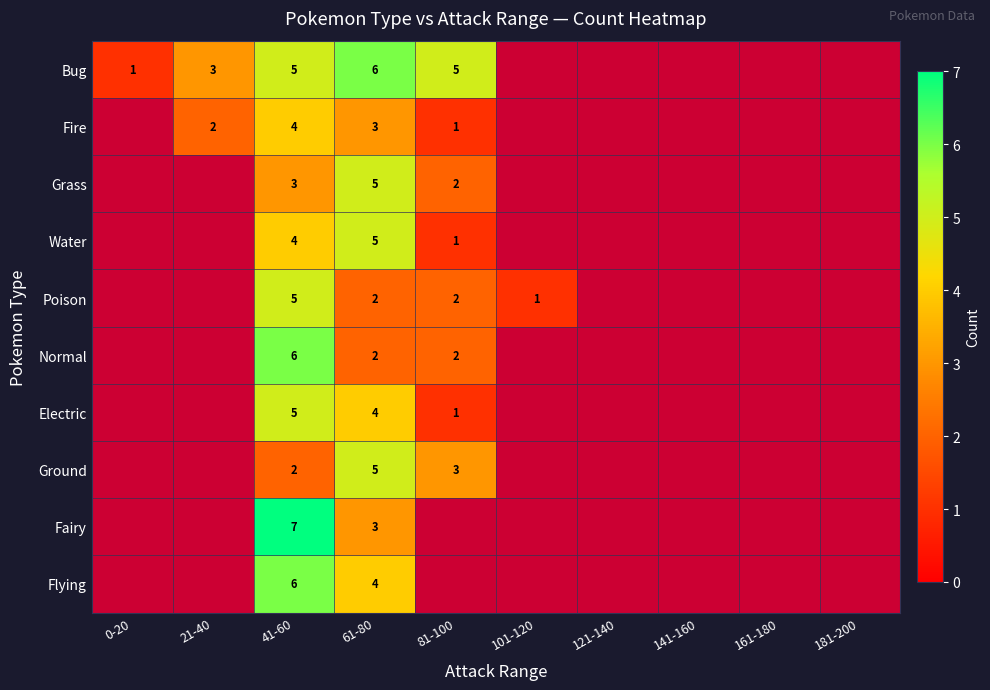

Which category has the highest value across all series?

41-60